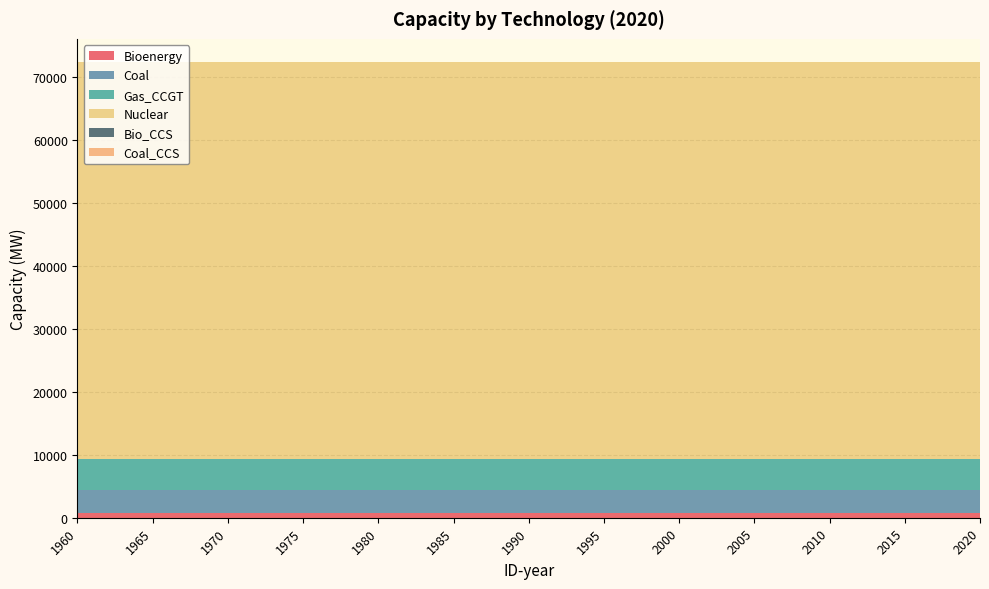

Reading right to left, extract all data points from this chart.

Bioenergy: 792.6	792.6	792.6	792.6	792.6	792.6	792.6	792.6	792.6	792.6	792.6	792.6	792.6
Coal: 3575.0	3575.0	3575.0	3575.0	3575.0	3575.0	3575.0	3575.0	3575.0	3575.0	3575.0	3575.0	3575.0
Gas_CCGT: 5007.0	5007.0	5007.0	5007.0	5007.0	5007.0	5007.0	5007.0	5007.0	5007.0	5007.0	5007.0	5007.0
Nuclear: 63130.0	63130.0	63130.0	63130.0	63130.0	63130.0	63130.0	63130.0	63130.0	63130.0	63130.0	63130.0	63130.0
Bio_CCS: 0.0	0.0	0.0	0.0	0.0	0.0	0.0	0.0	0.0	0.0	0.0	0.0	0.0
Coal_CCS: 0.0	0.0	0.0	0.0	0.0	0.0	0.0	0.0	0.0	0.0	0.0	0.0	0.0